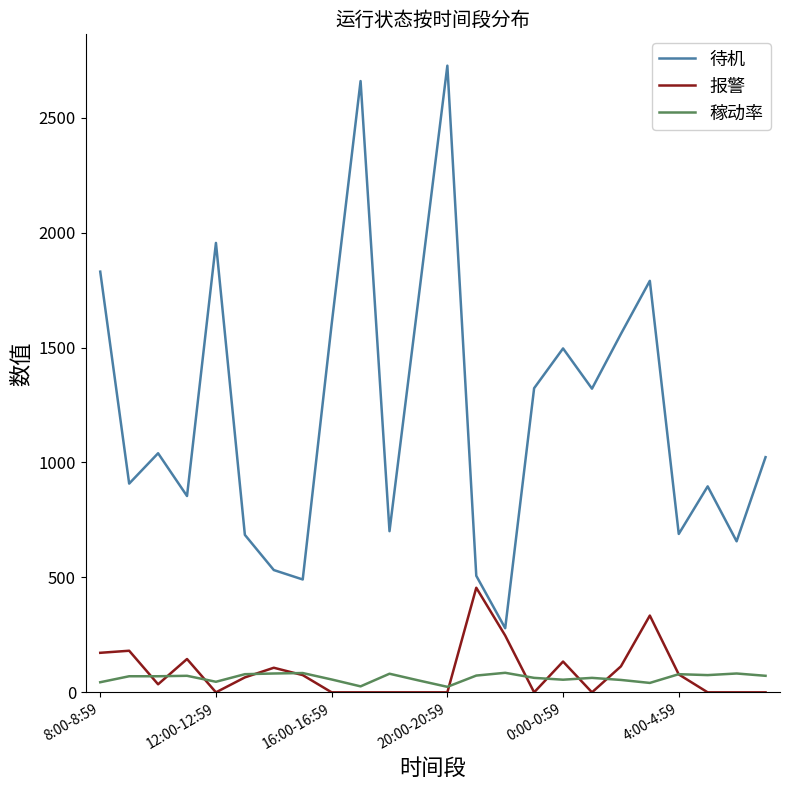

How many lines are shown in the chart?

3